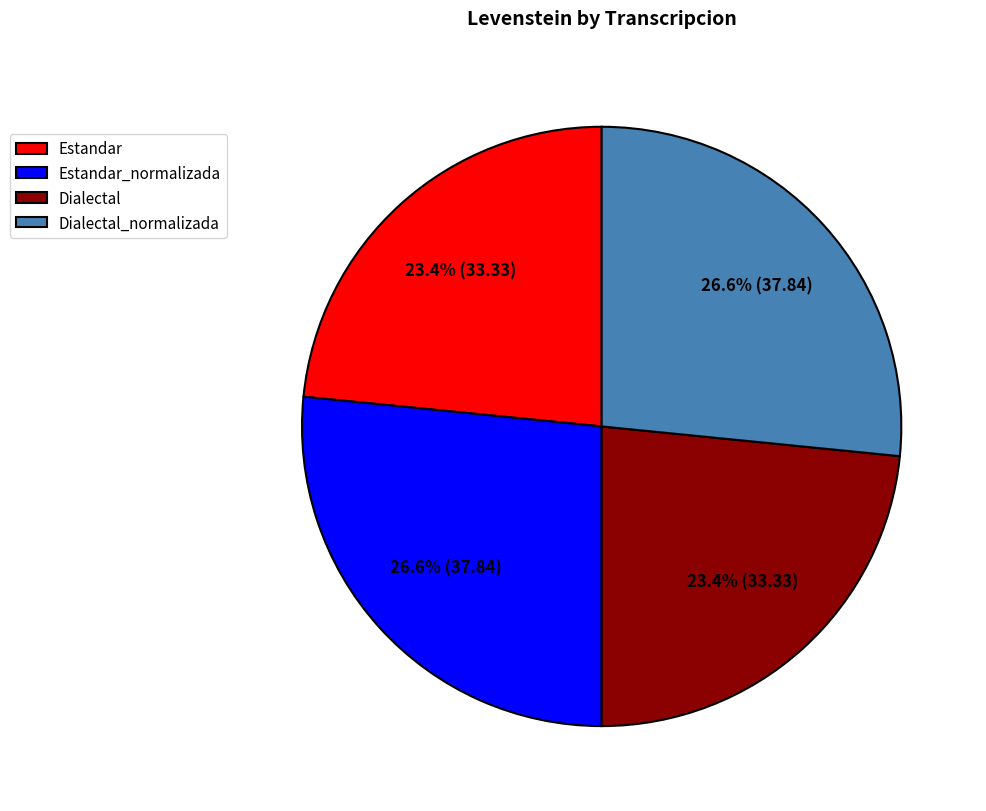

How many segments does this pie chart have?

4